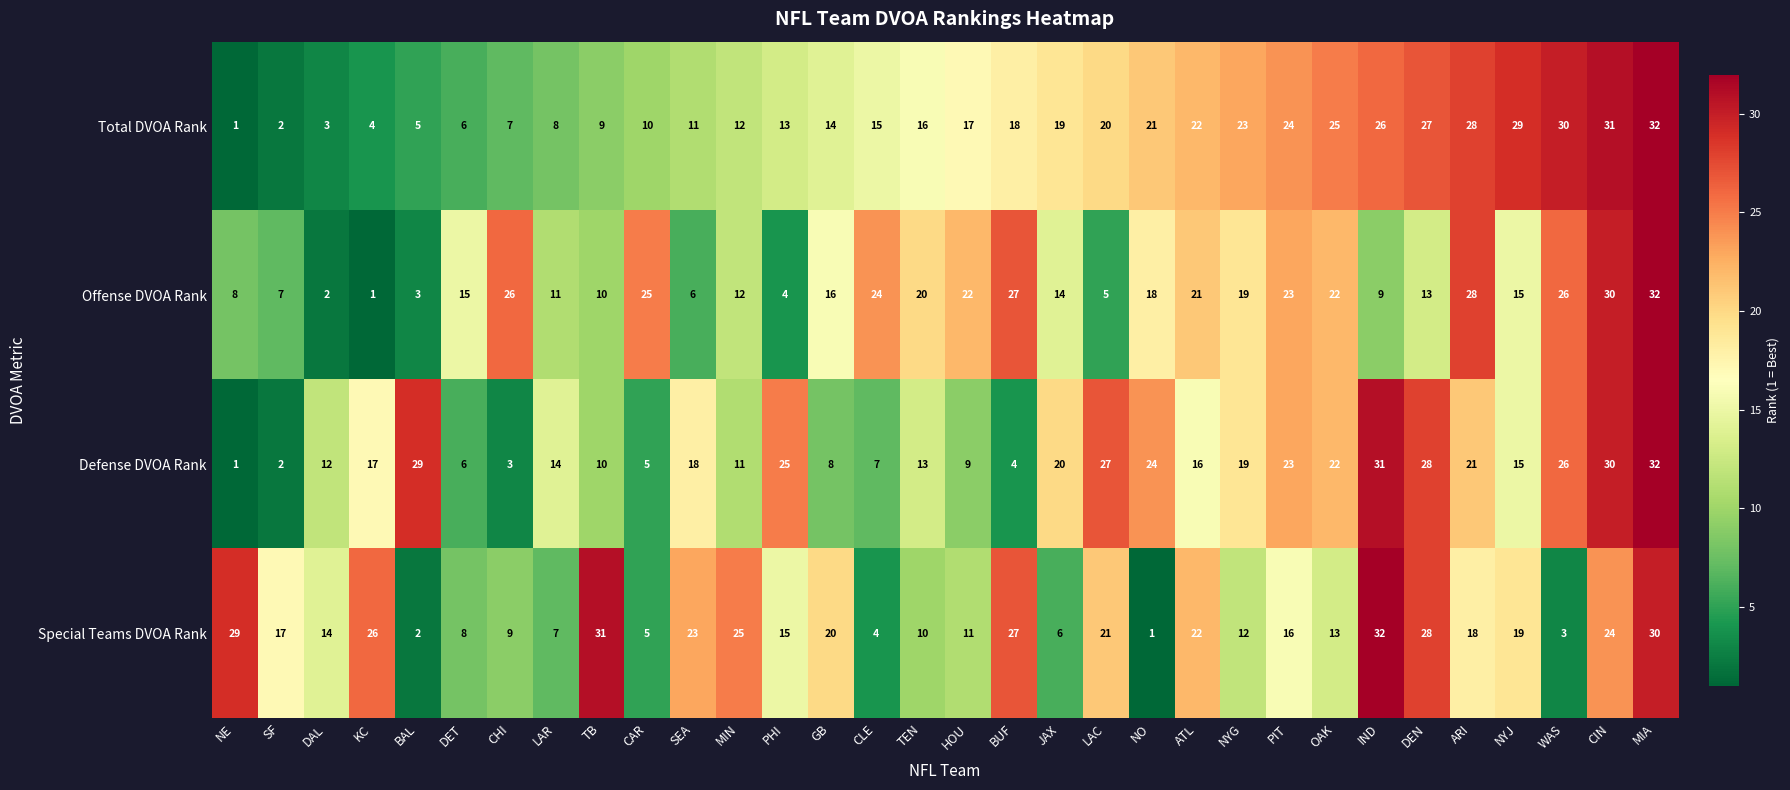

Rank the categories by Special Teams DVOA Rank value from highest to lowest.

IND, TB, MIA, NE, DEN, BUF, KC, MIN, CIN, SEA, ATL, LAC, GB, NYJ, ARI, SF, PIT, PHI, DAL, OAK, NYG, HOU, TEN, CHI, DET, LAR, JAX, CAR, CLE, WAS, BAL, NO